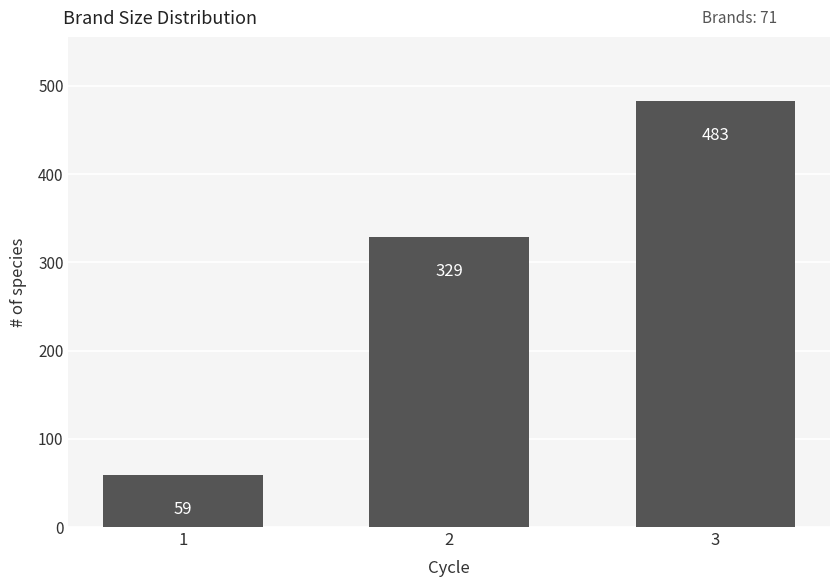

What is the ratio of the value at 2 to the value at 3?

0.7